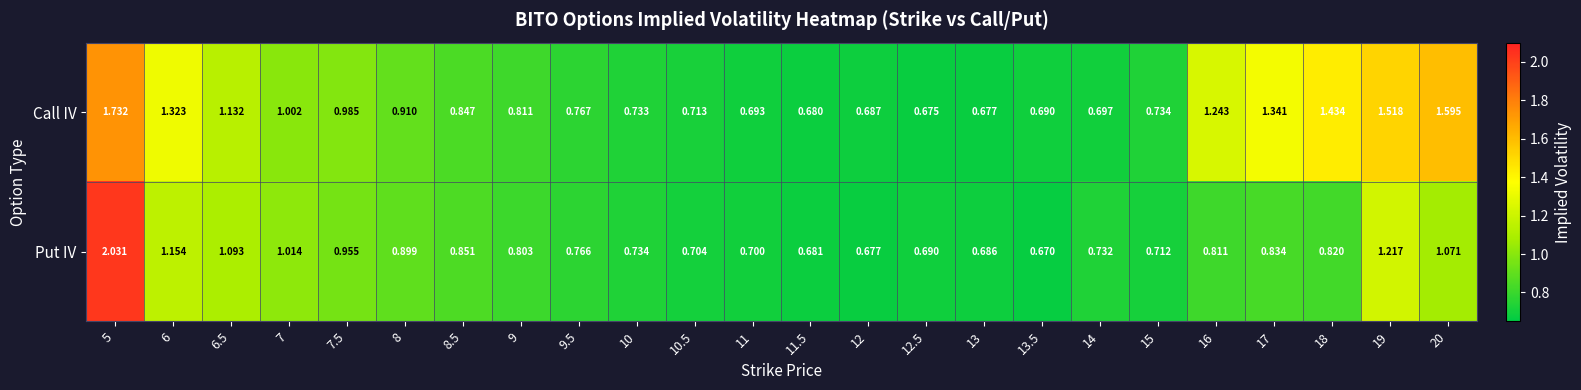

Which series has the largest total across all categories?

Call IV